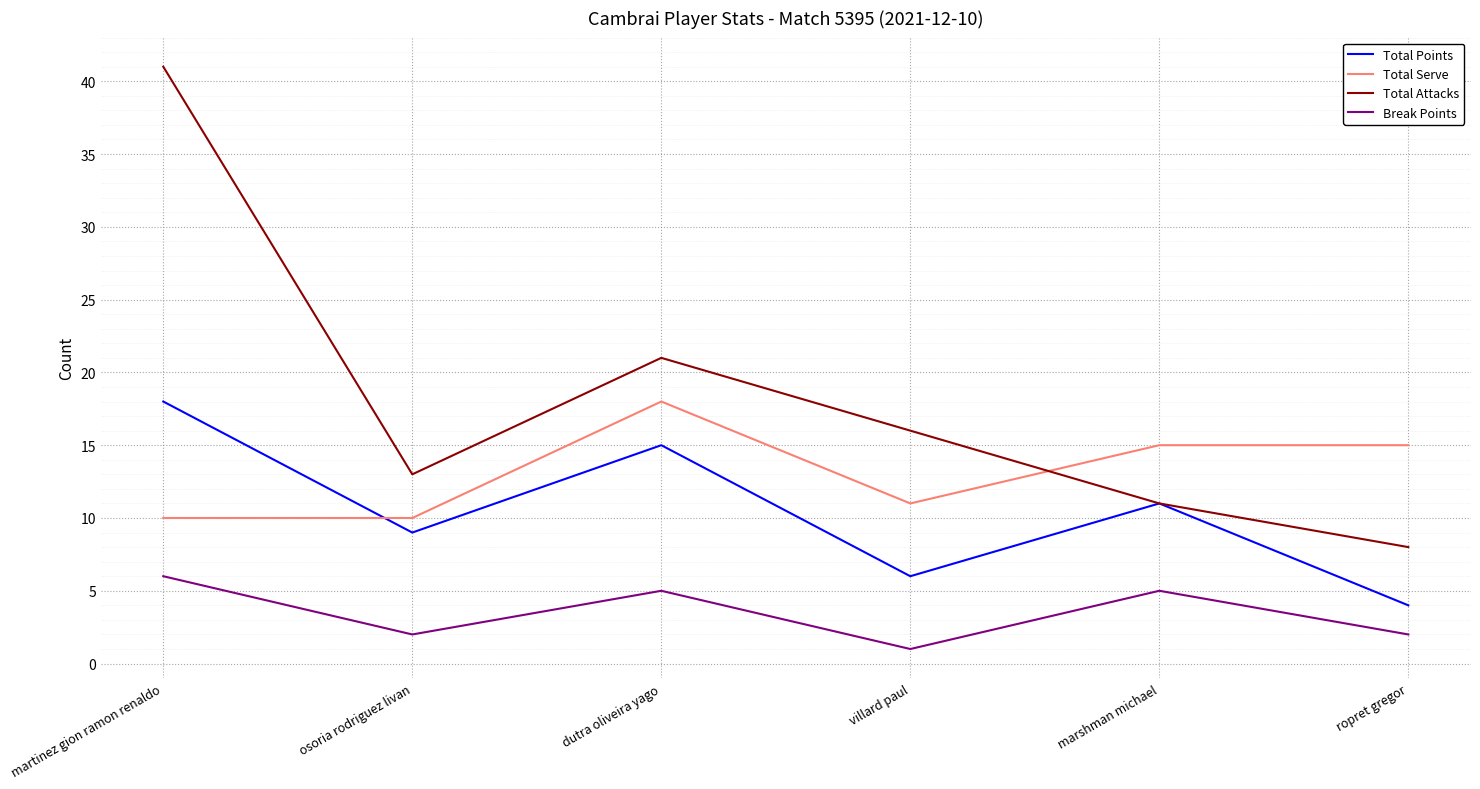

What position from the left is osoria rodriguez livan?

2